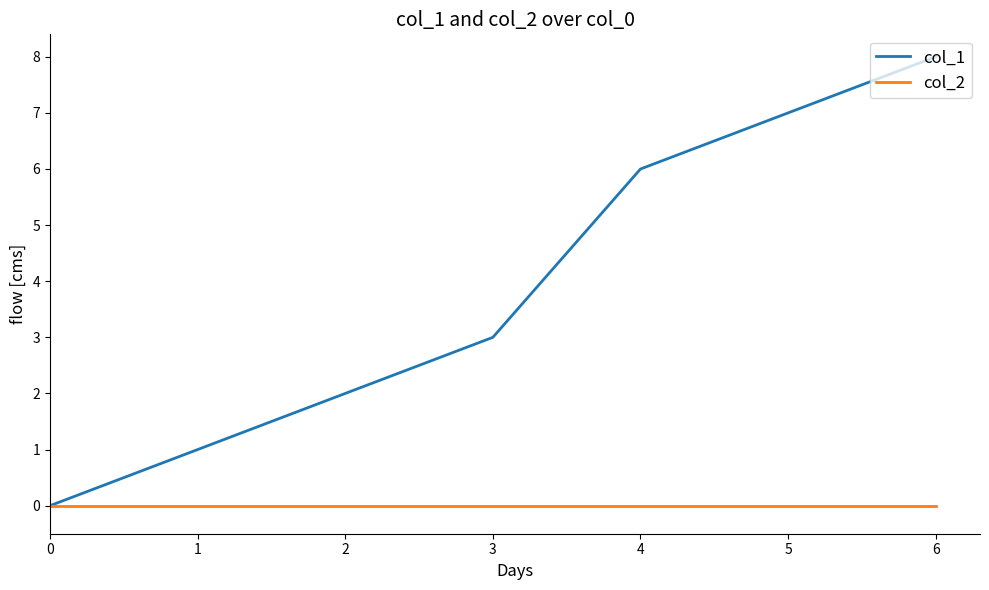

Rank the series by their maximum value, from highest to lowest.

col_1, col_2